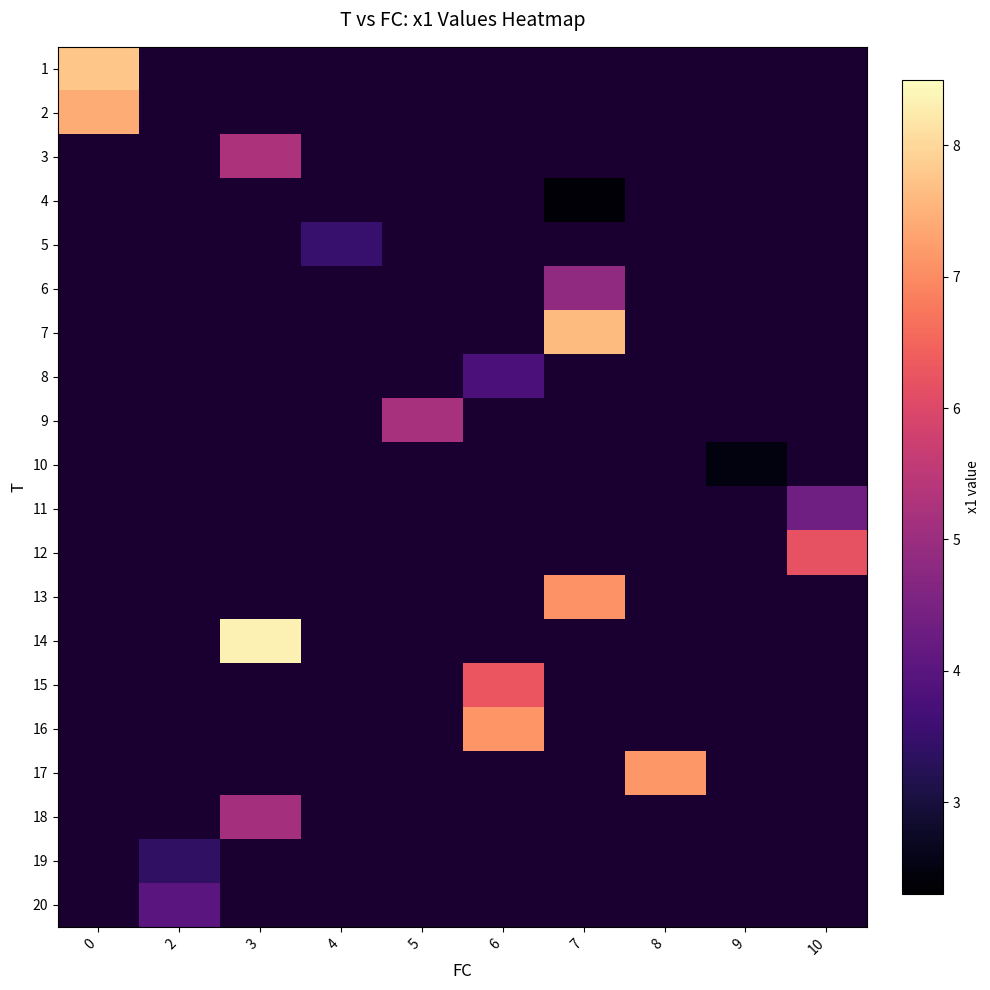

What is the minimum value shown in the chart?

2.4